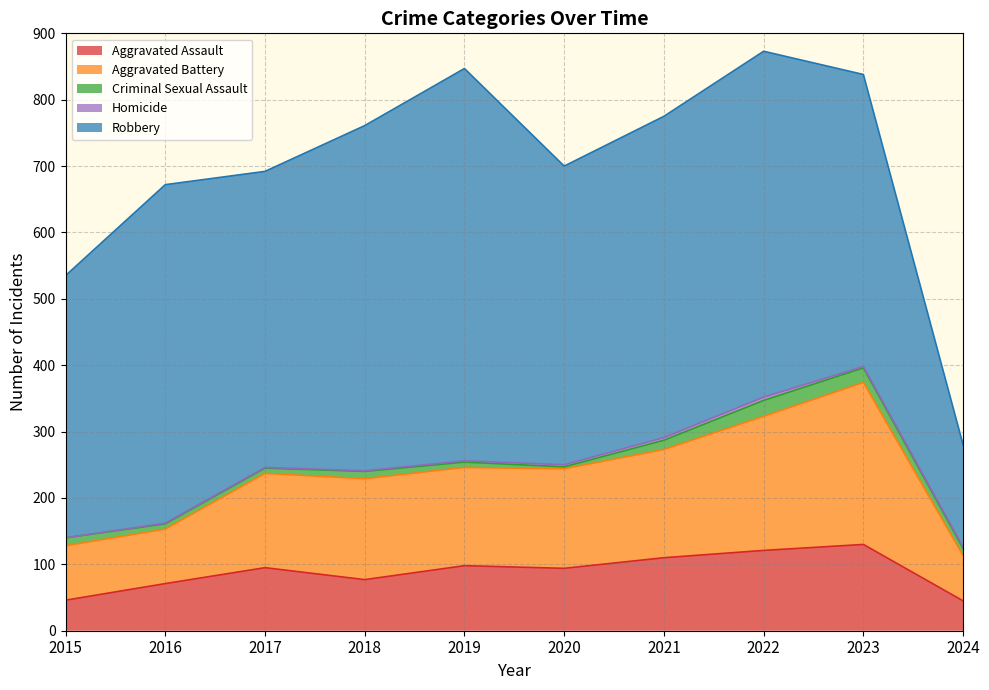

How many lines are shown in the chart?

5